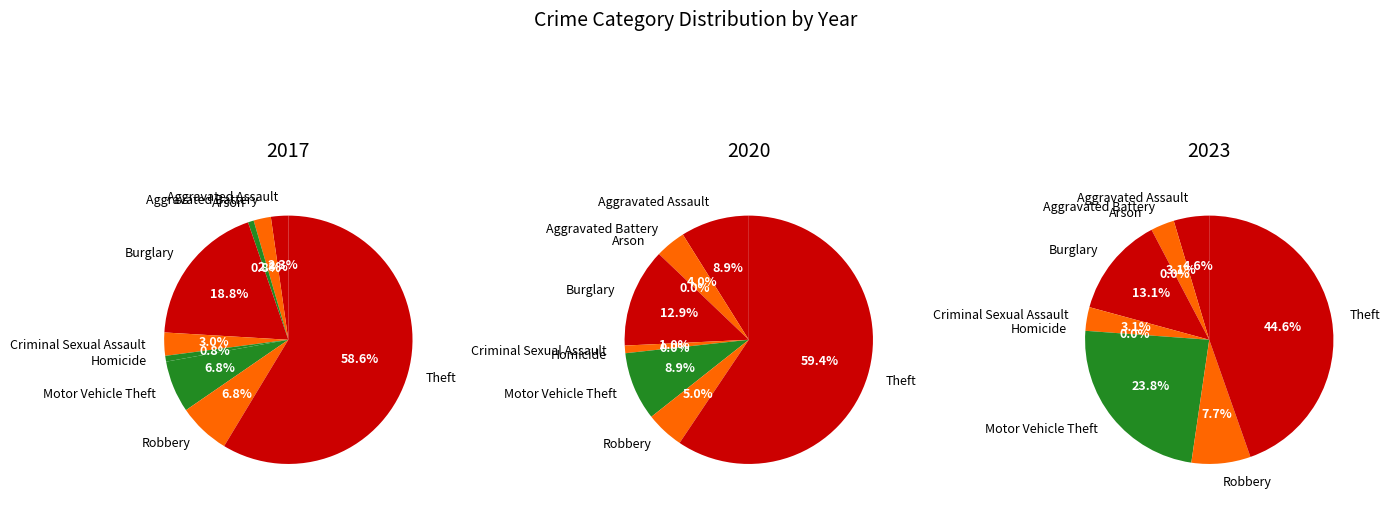

Is there a majority slice in this chart?

Yes